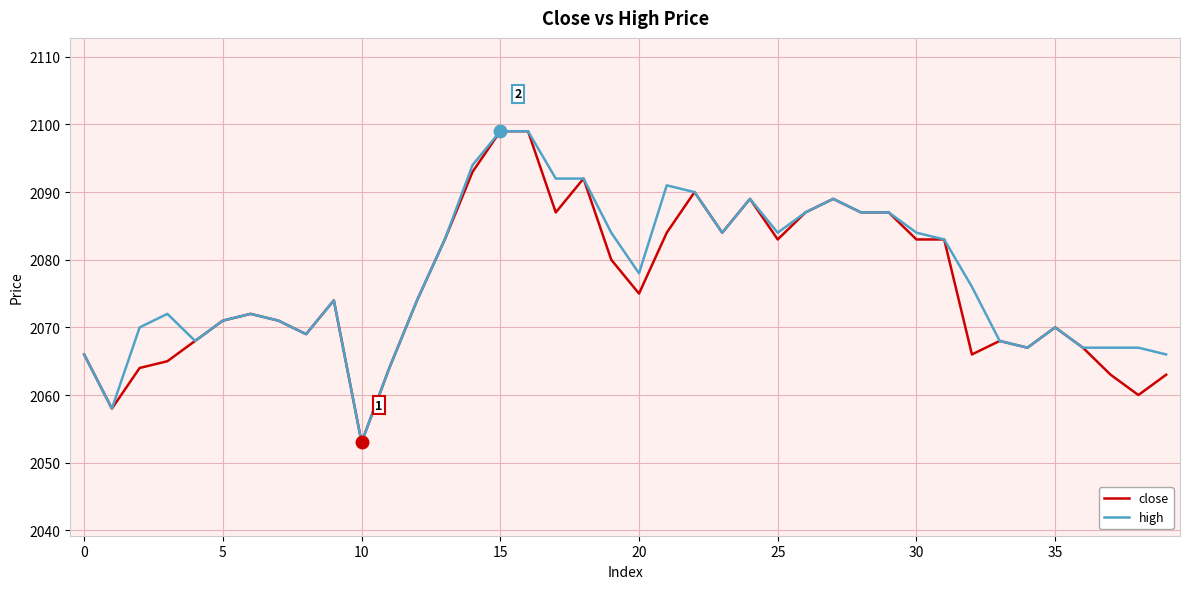

What is the minimum value shown in the chart?

2053